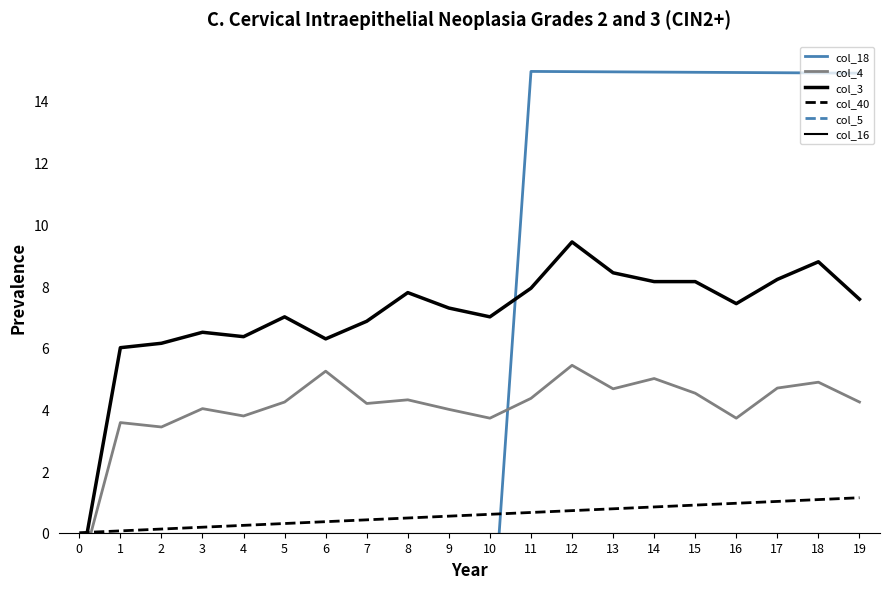

How many values in the col_4 series are below 4?

7